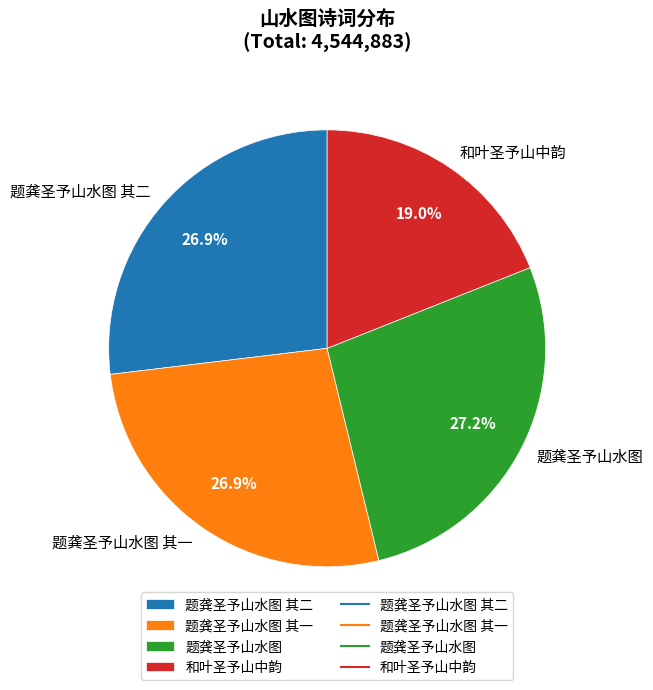

Between 和叶圣予山中韵 and 题龚圣予山水图, which is larger?

题龚圣予山水图